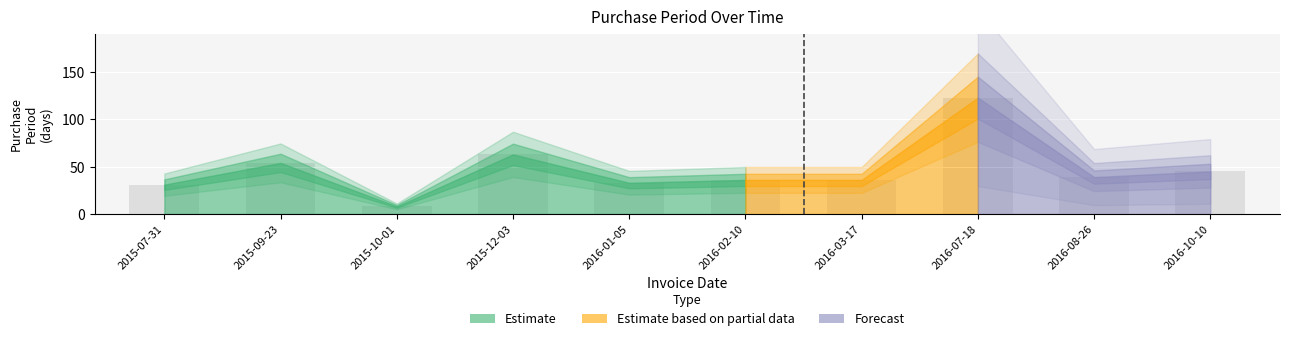

What position from the right is 2016-07-18?

3